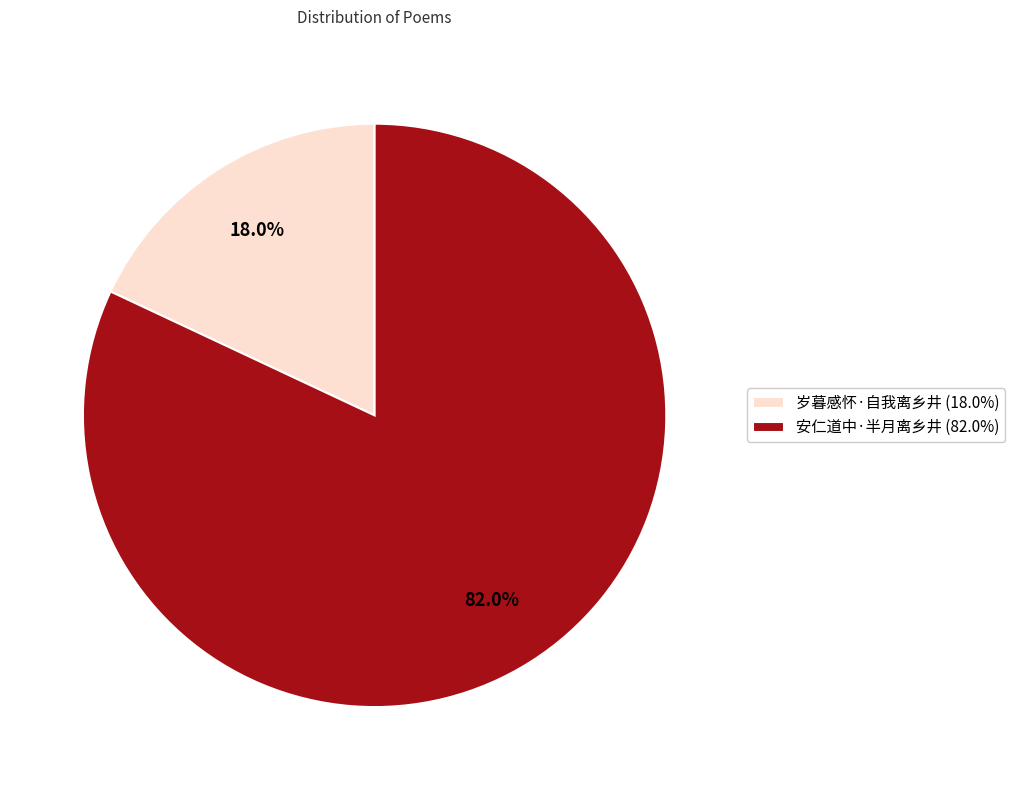

Which has a higher value, 安仁道中·半月离乡井 or 岁暮感怀·自我离乡井?

安仁道中·半月离乡井